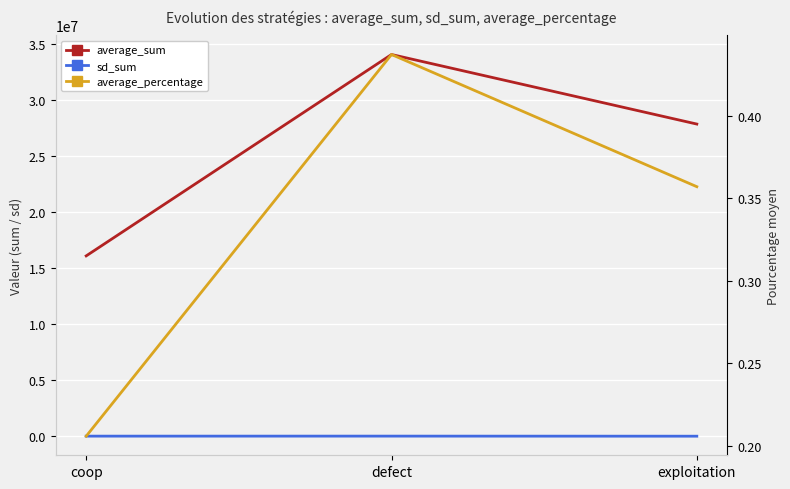

Reading right to left, what are all the values shown in this chart?

average_sum: 27852036.0	34058060.0	16089904.0
sd_sum: 2387.0	9296.0	7287.0
average_percentage: 0.4	0.4	0.2